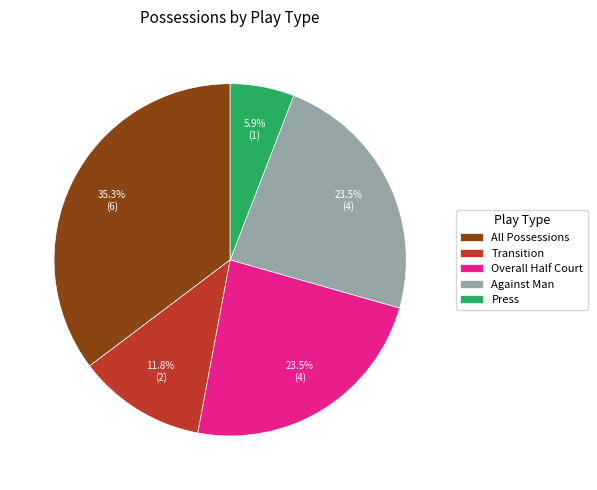

Is it true that Press is 6% of the pie?

True